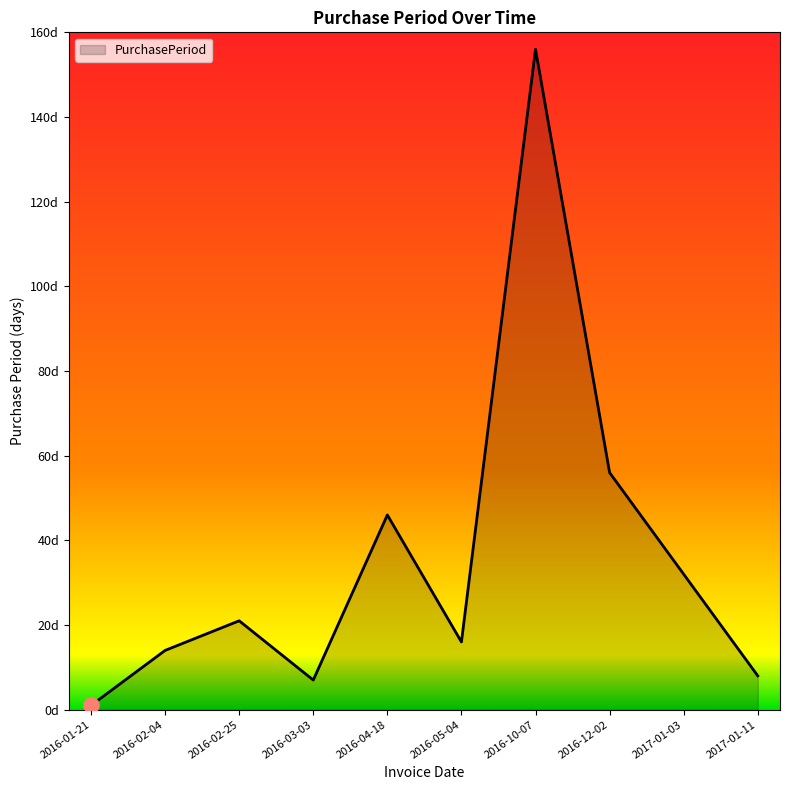

Which has a higher value, 2016-05-04 or 2016-02-04?

2016-05-04